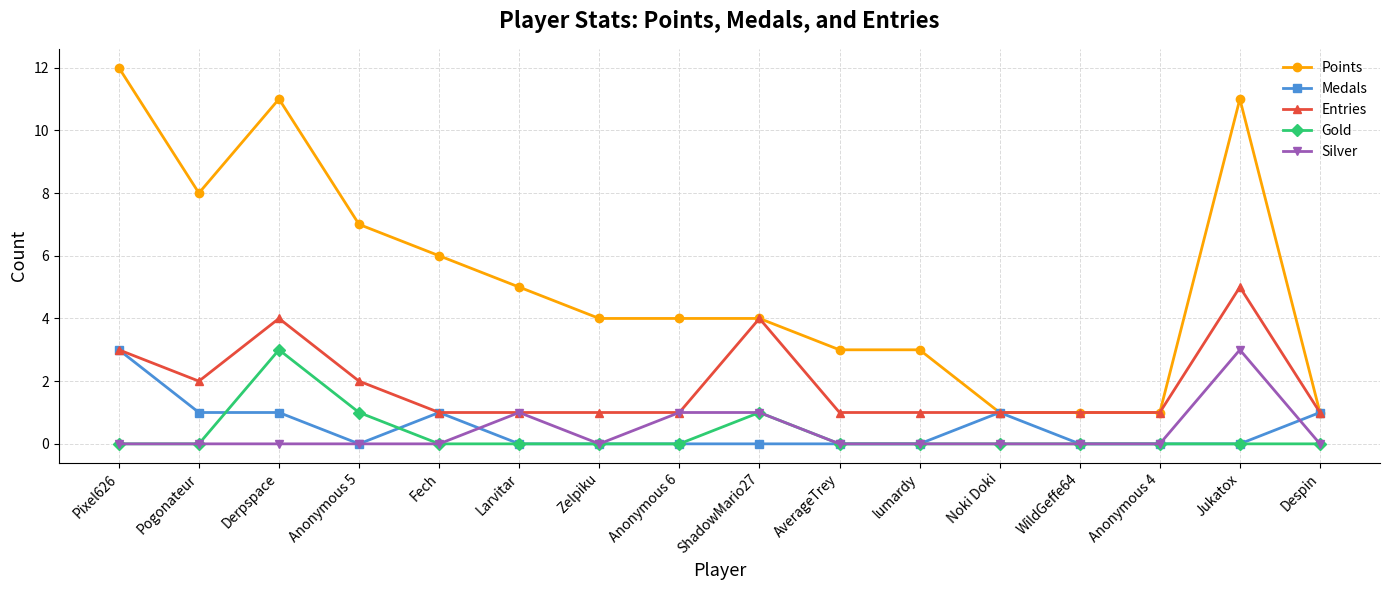

True or false: Entries has more than 0 interior local peaks.

True